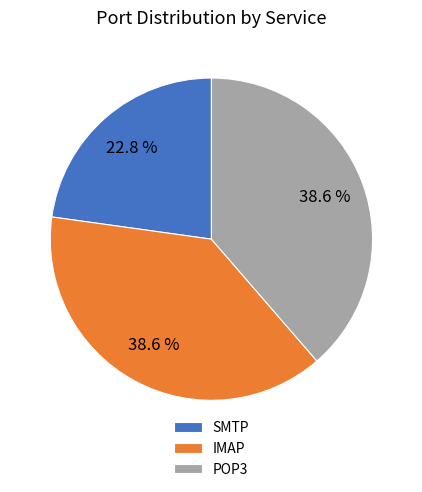

What is the total percentage of IMAP and SMTP?

61.4%